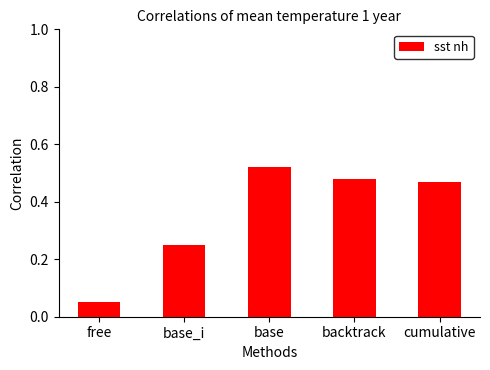

What is the label of the 4th bar from the right?

base_i